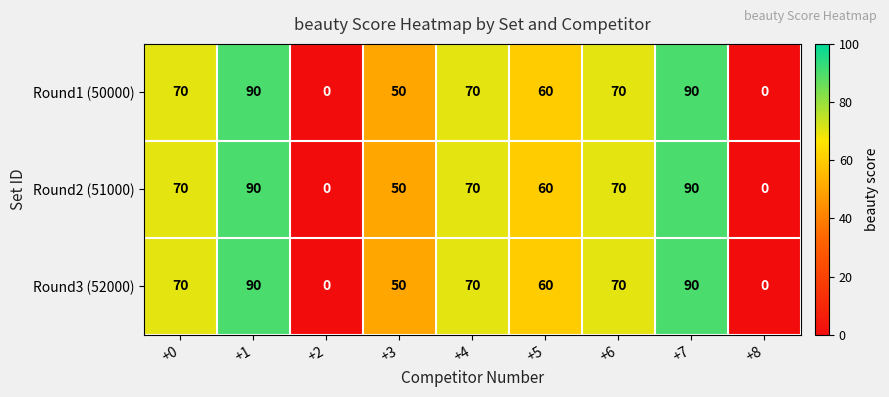

The value of Round1 (50000) at +3 is 22. True or false?

False